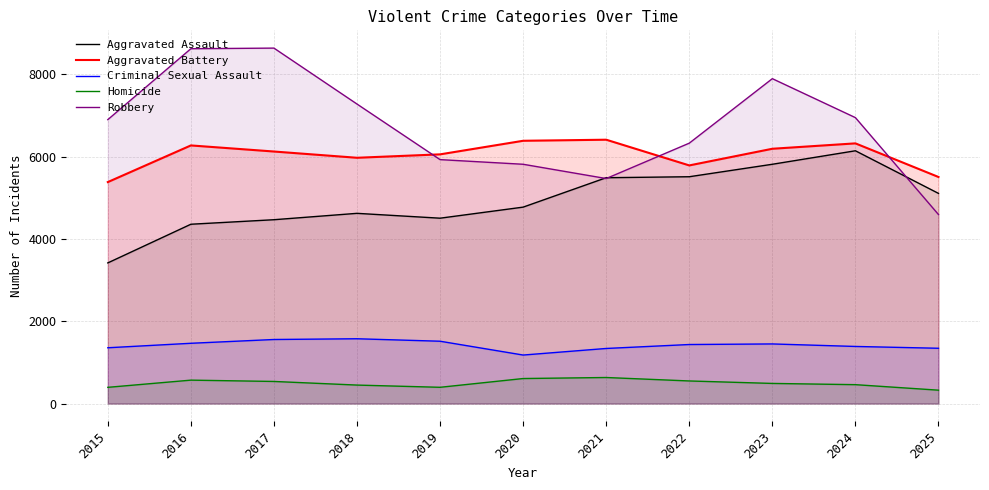

Between which two adjacent categories do Robbery and Aggravated Assault first intersect?

2020 and 2021